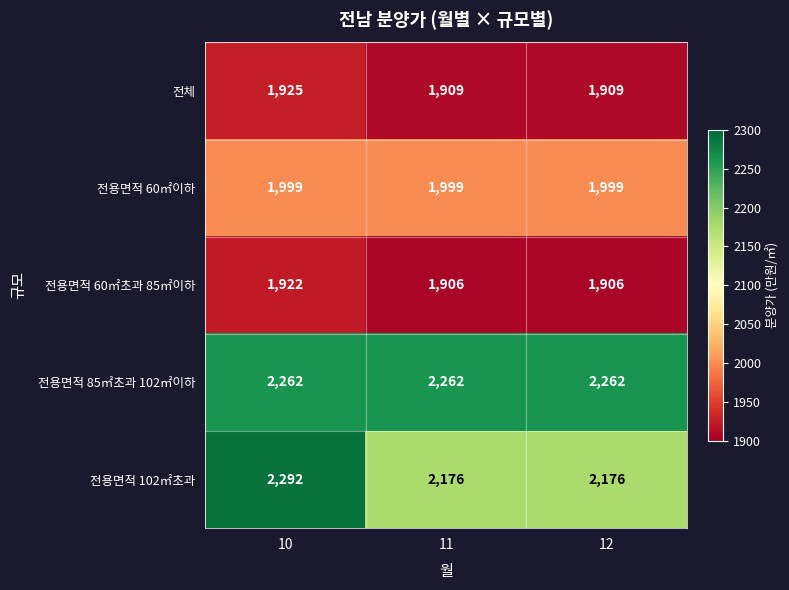

What is the greatest value displayed?

2292